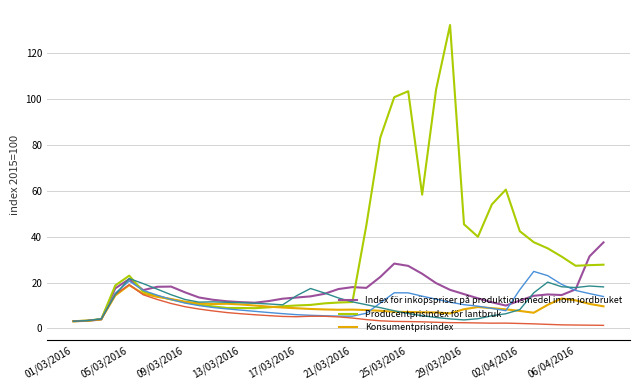

What is the greatest value displayed?

132.2